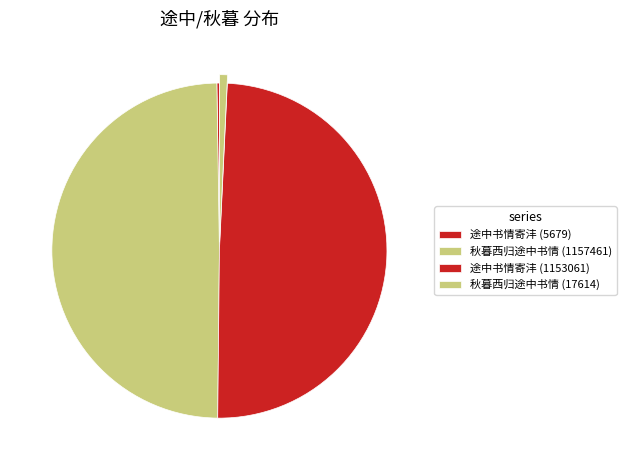

How many slices are in this pie chart?

4